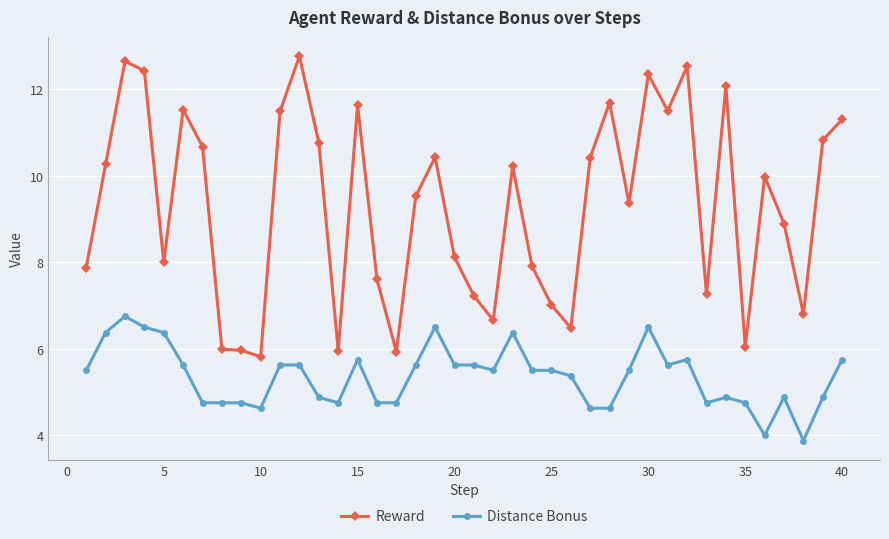

What is the average value of the Reward series?

9.3